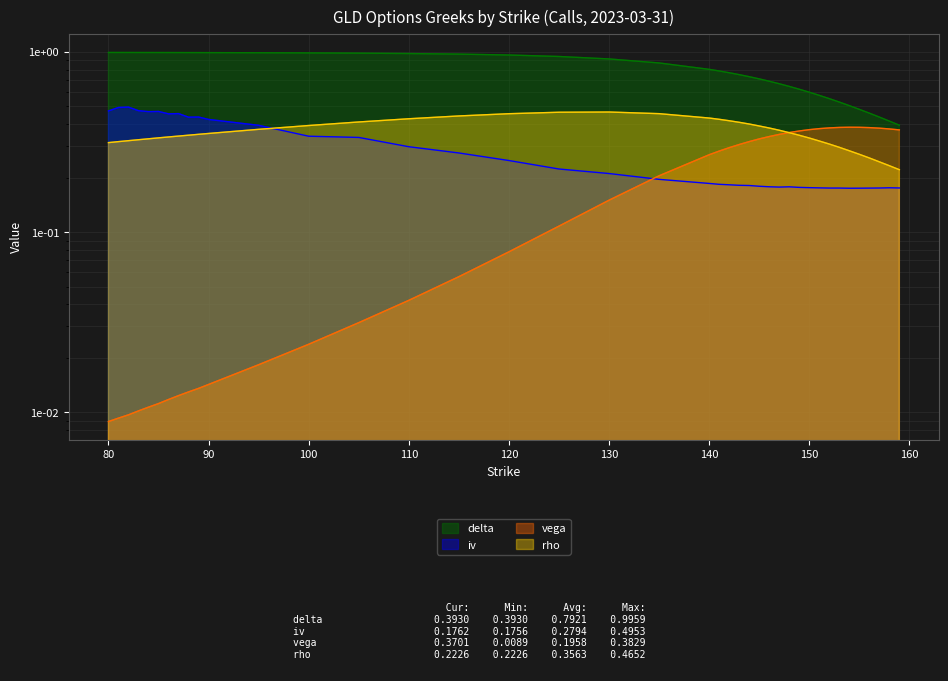

What is the sum of all iv values?

11.2